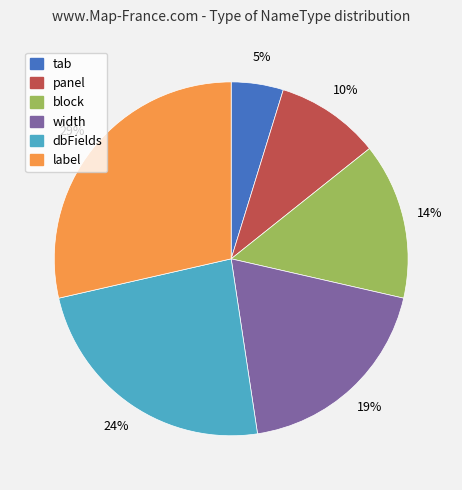

True or false: width accounts for 27% of the total.

False